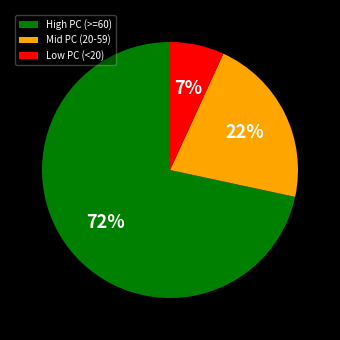

Does any single category account for the majority?

Yes